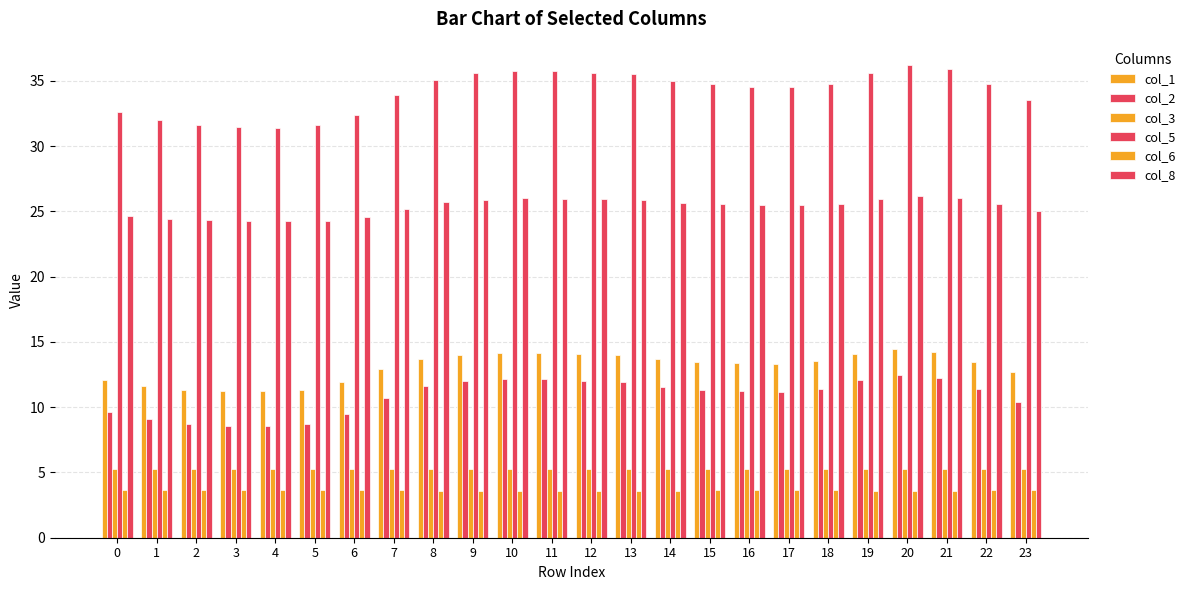

At how many categories does at least one series exceed 33?

17